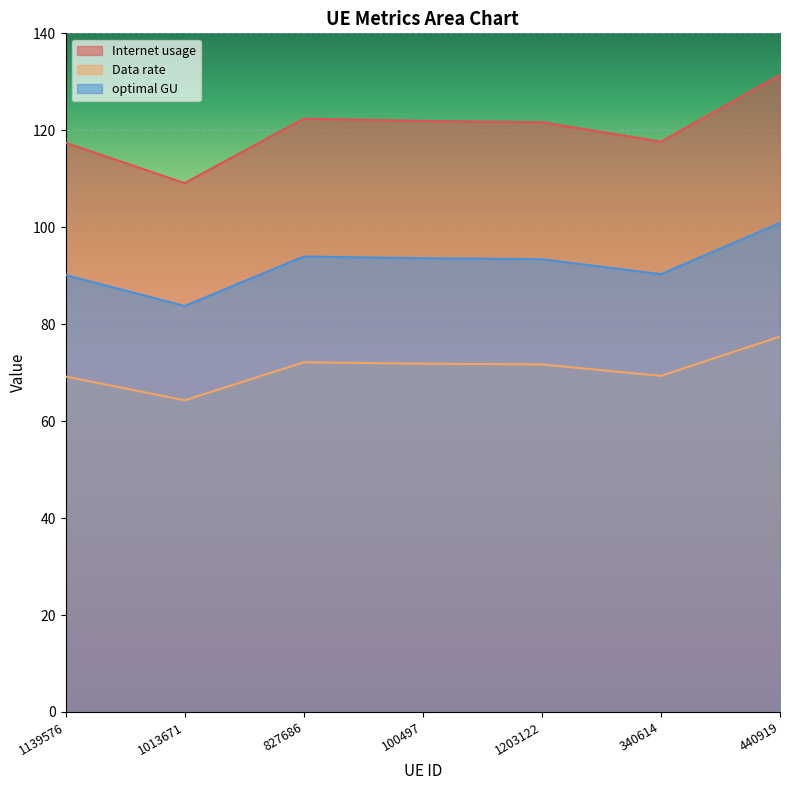

Reading left to right, transcribe all the data shown in this chart.

Internet usage: 117.4	109.1	122.4	121.9	121.7	117.7	131.4
Data rate: 69.2	64.3	72.1	71.9	71.7	69.3	77.4
optimal GU: 90.1	83.8	94.0	93.6	93.4	90.3	100.9